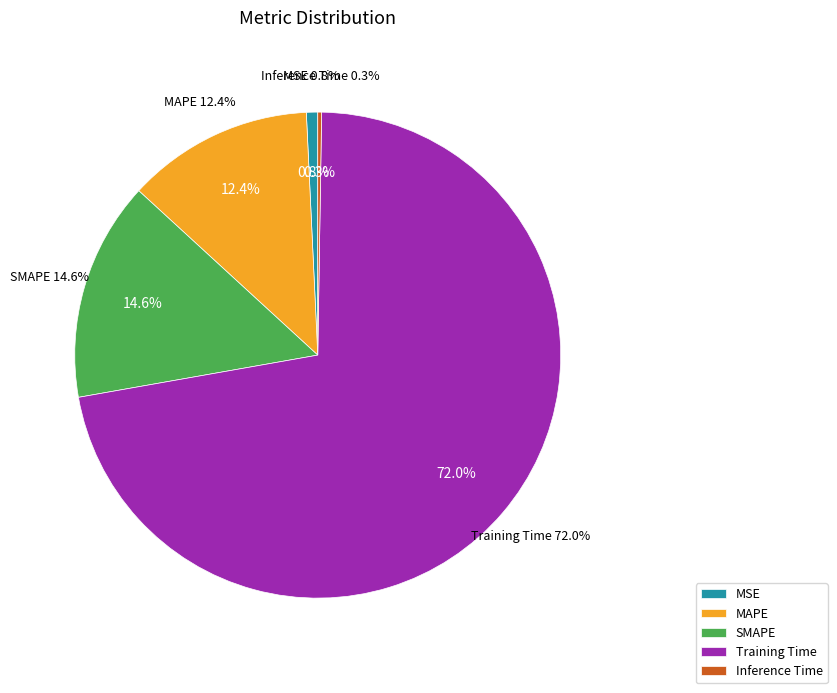

To the nearest percent, what portion does Training Time represent?

72%